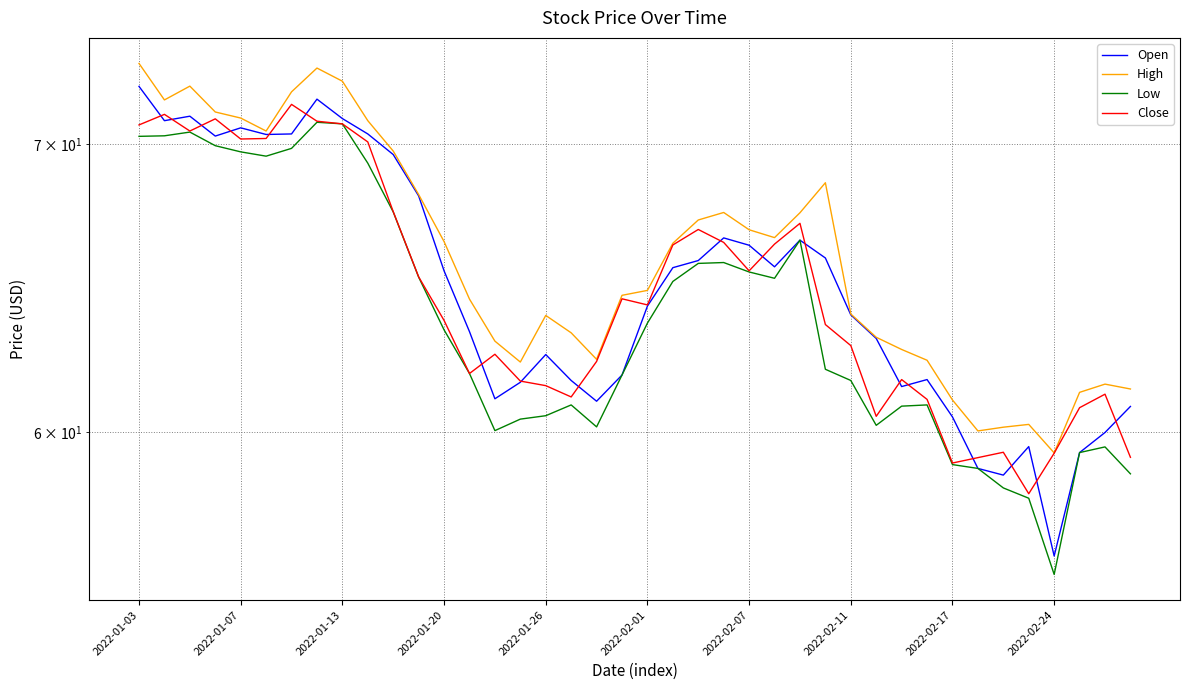

What is the difference between the maximum and minimum values in the High series?

13.7